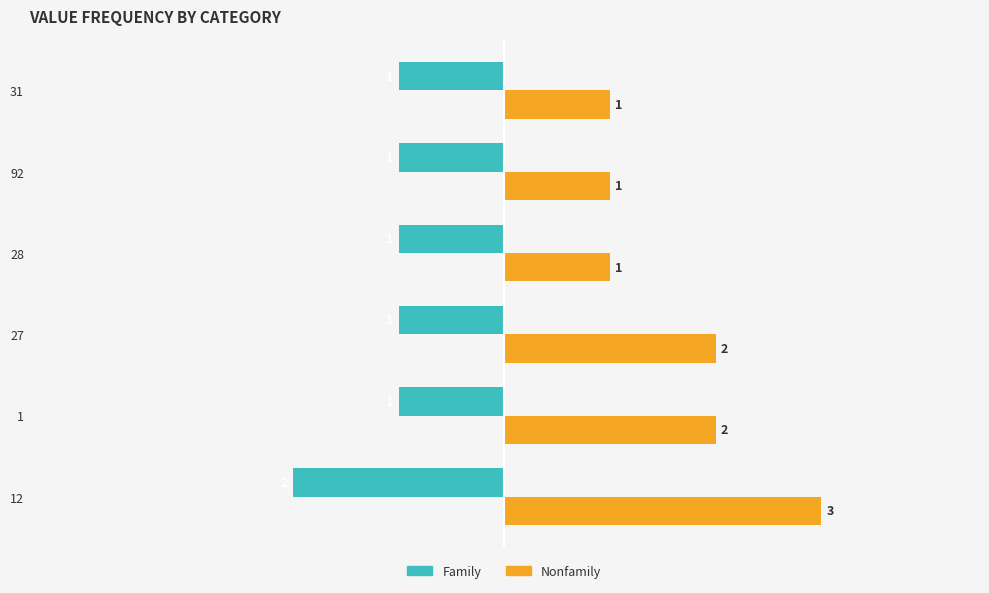

At how many categories does at least one series exceed 0?

6